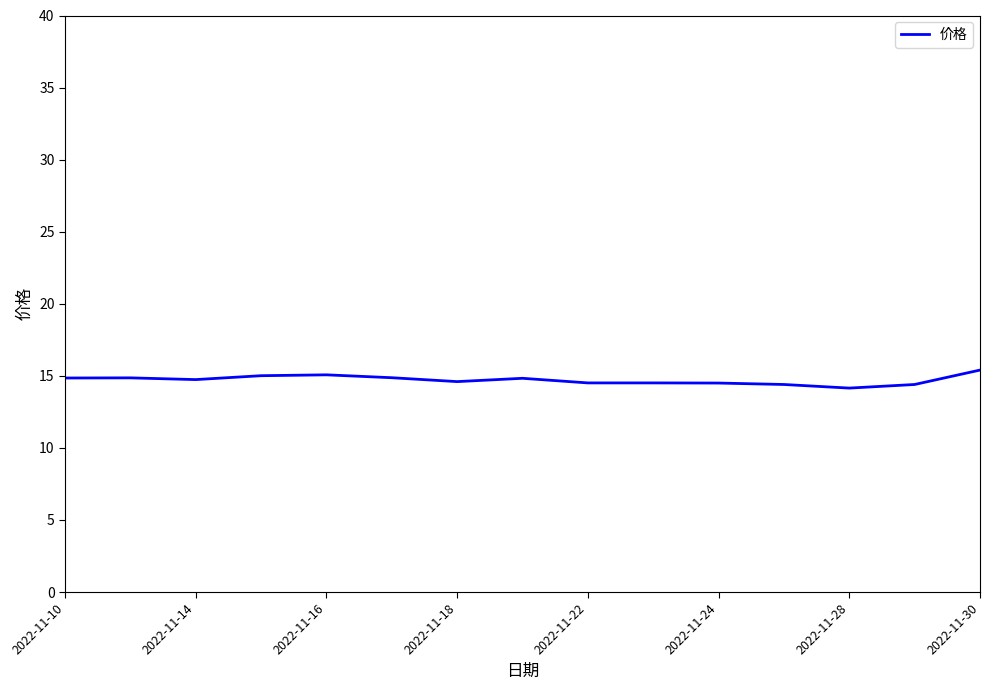

Count the number of data series in this chart.

1